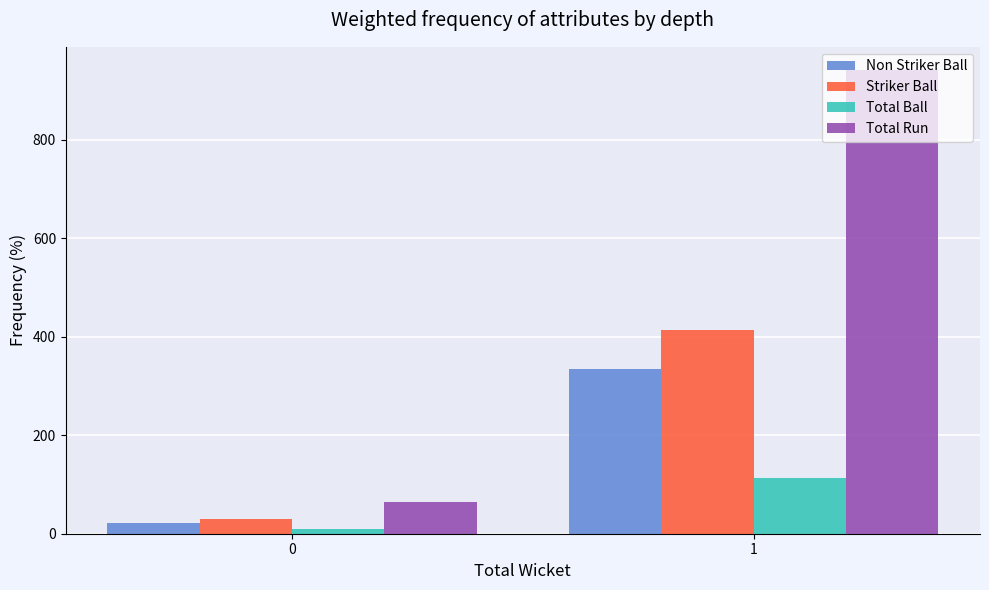

List the labels in order of Striker Ball value, largest first.

1, 0